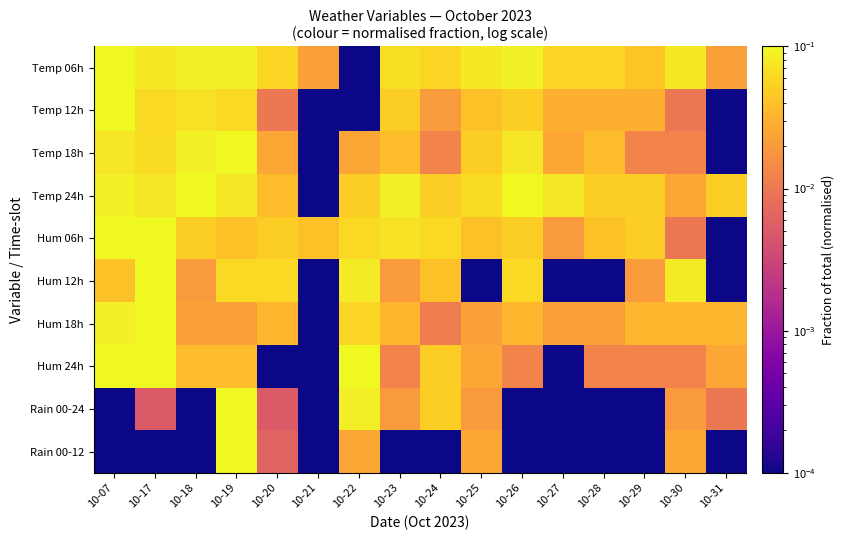

What is the total value across all series at 10-07?

0.7